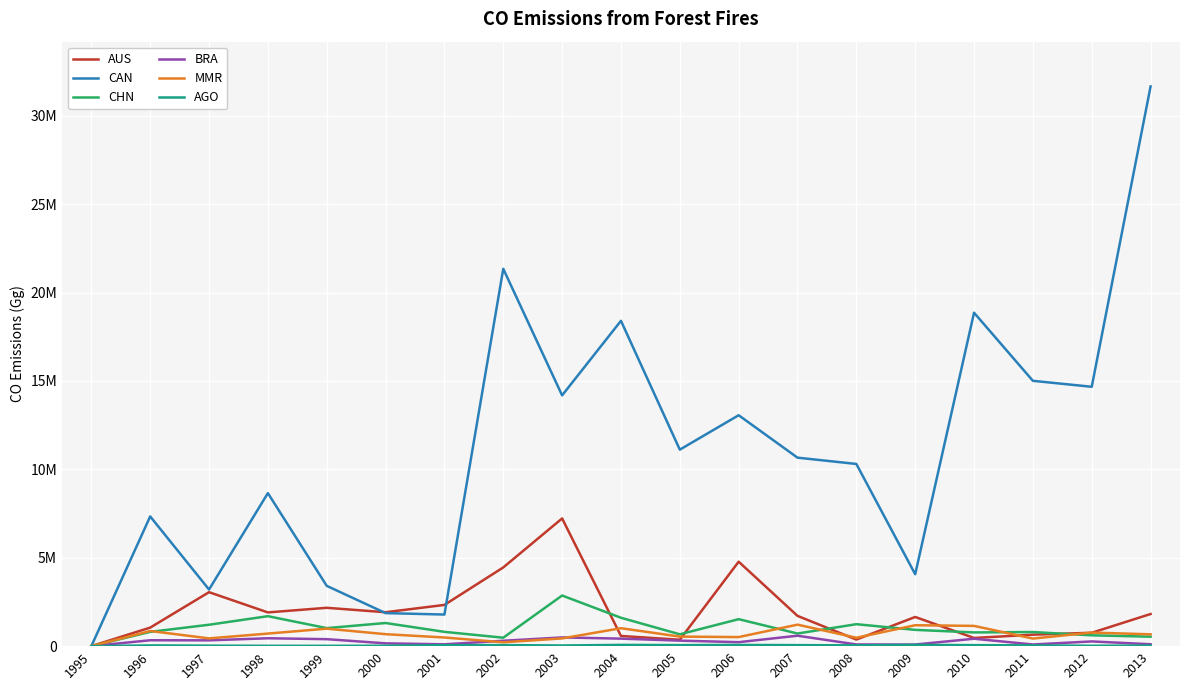

Is it true that AGO equals 36751.8 at 2003?

True